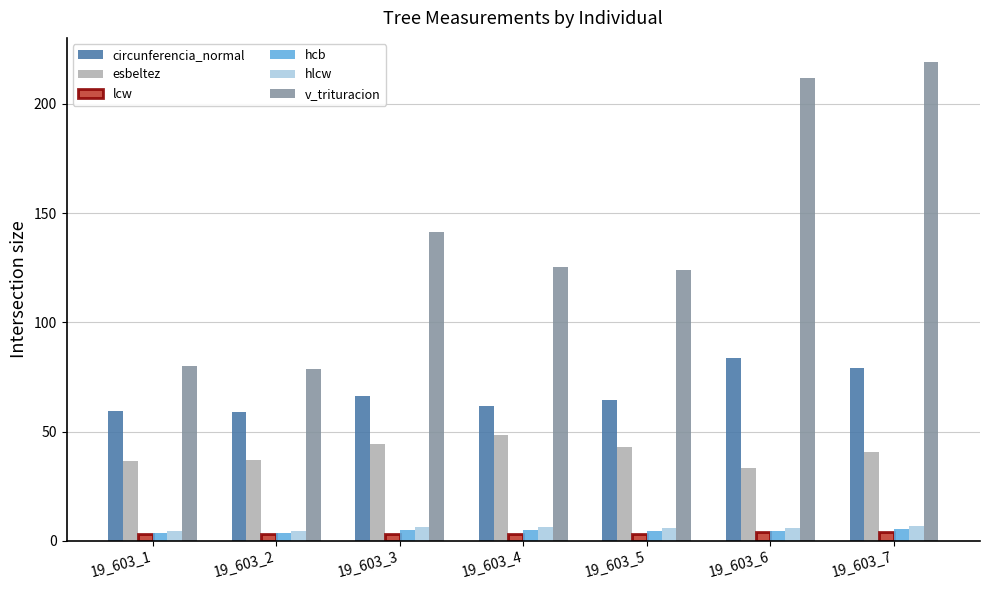

What is the total value across all series at 19_603_7?

355.1